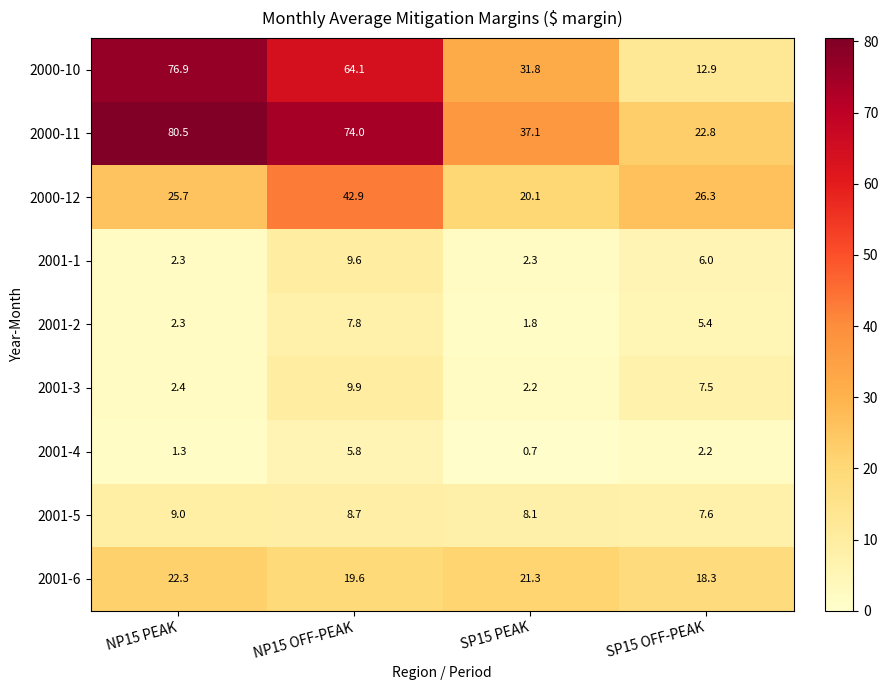

Between NP15 OFF-PEAK and SP15 PEAK, which series saw the biggest shift?

2000-11